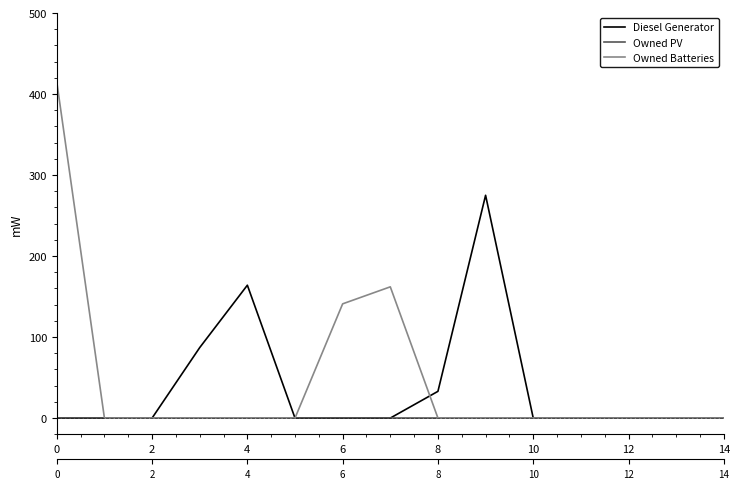

Reading right to left, extract all data points from this chart.

Diesel Generator: 0	0	0	0	0	275	33	0	0	0	164	87	0	0	0
Owned PV: 0	0	0	0	0	0	0	0	0	0	0	0	0	0	0
Owned Batteries: 0	0	0	0	0	0	0	162	141	0	0	0	0	0	415